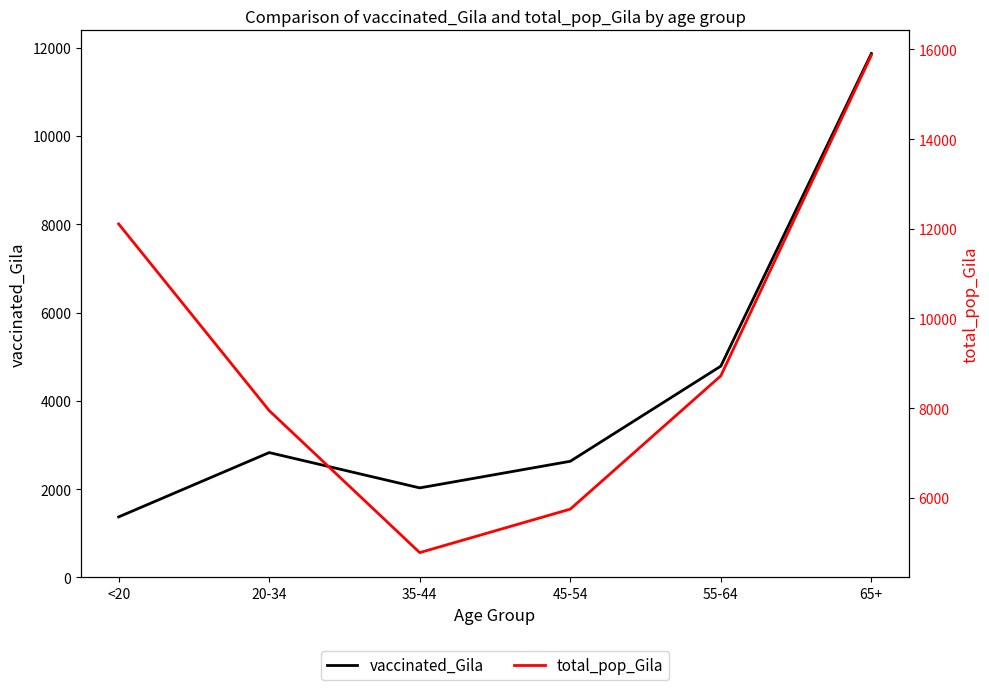

Which series changed the most between <20 and 20-34?

total_pop_Gila